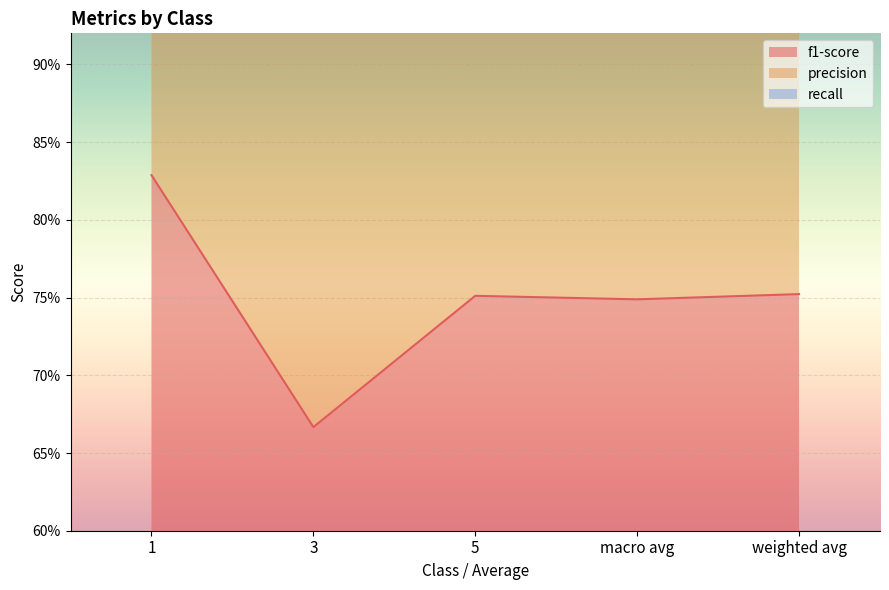

Reading left to right, what are all the values shown in this chart?

f1-score: 0.8	0.7	0.8	0.7	0.8
precision: 1.6	1.3	1.5	1.5	1.5
recall: 2.5	2.0	2.3	2.2	2.3